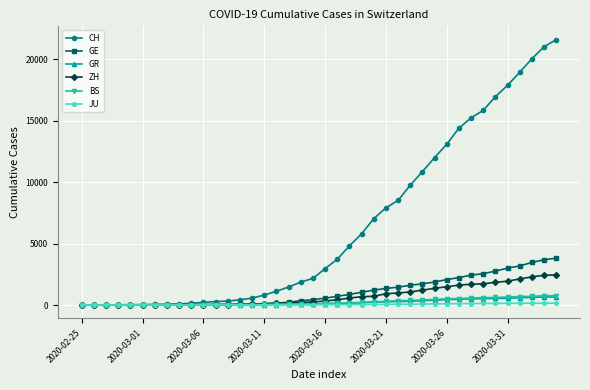

What are all the series names shown in the legend?

CH, GE, GR, ZH, BS, JU